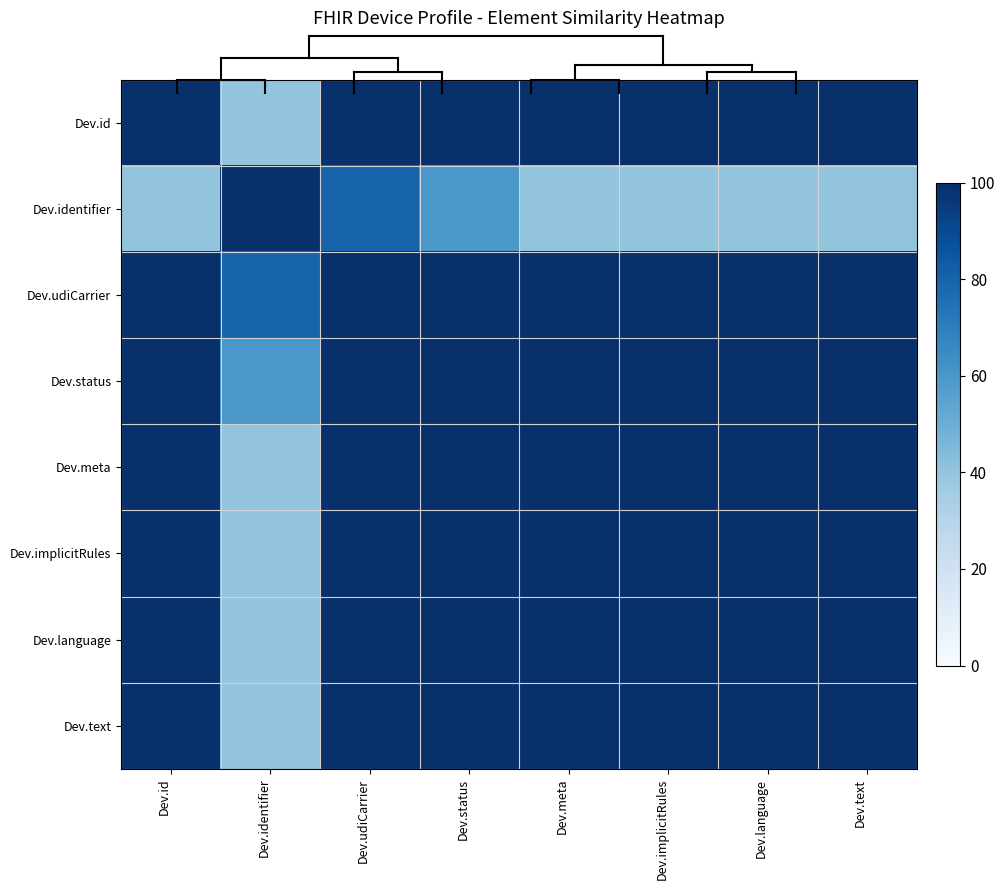

Which series has the largest total across all categories?

Dev.udiCarrier